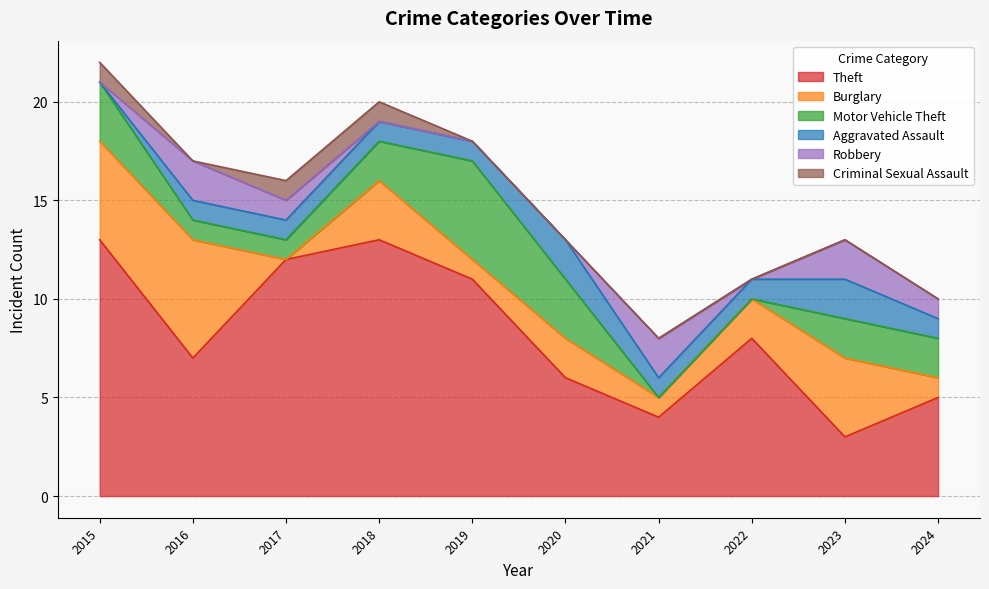

What are all the series names shown in the legend?

Theft, Burglary, Motor Vehicle Theft, Aggravated Assault, Robbery, Criminal Sexual Assault